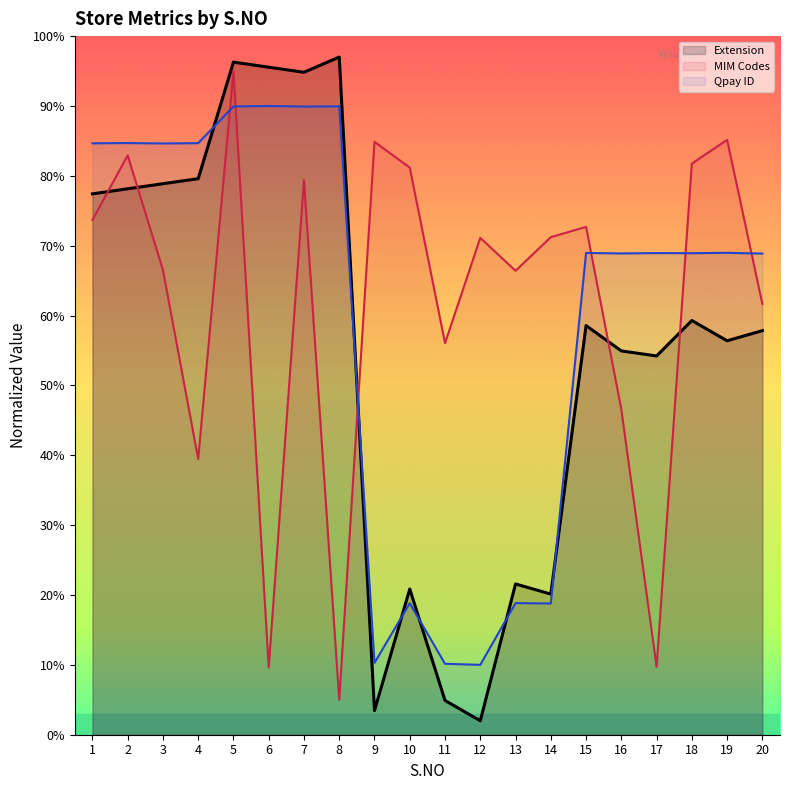

What is the maximum value shown in the chart?

97.0